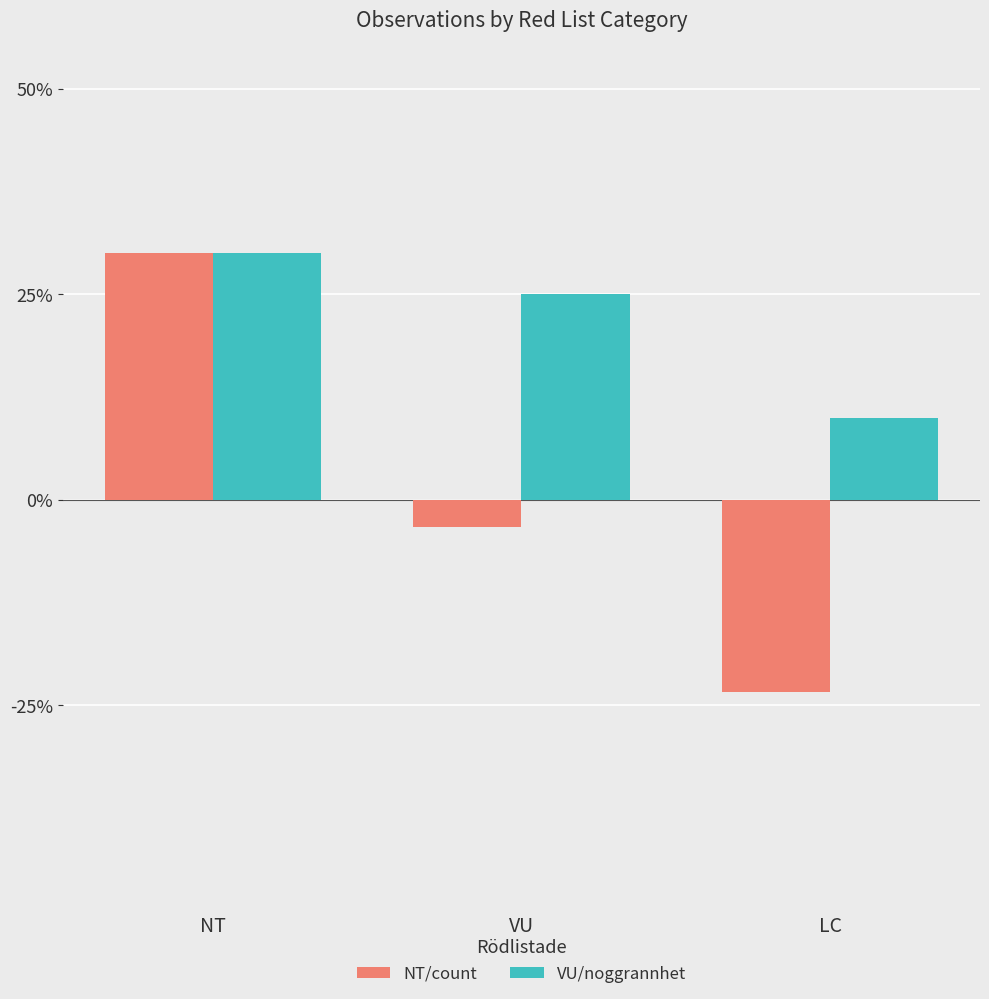

What is the difference between the second highest and minimum values in the VU/noggrannhet series?

15.0